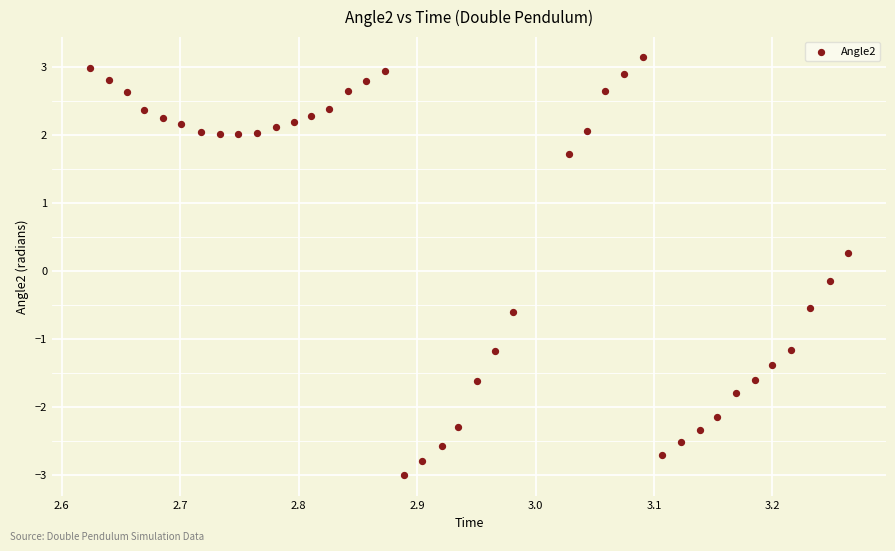

What is the range of X values (max minus min)?

0.6